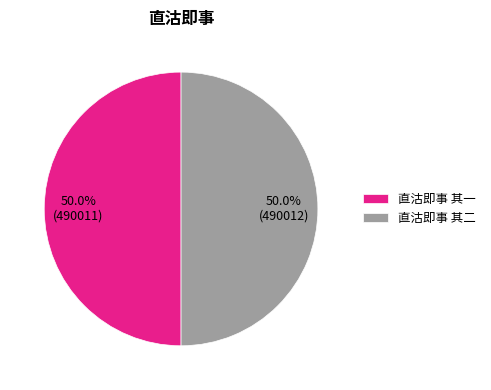

What is the ratio of the value at 直沽即事 其二 to the value at 直沽即事 其一?

1.0